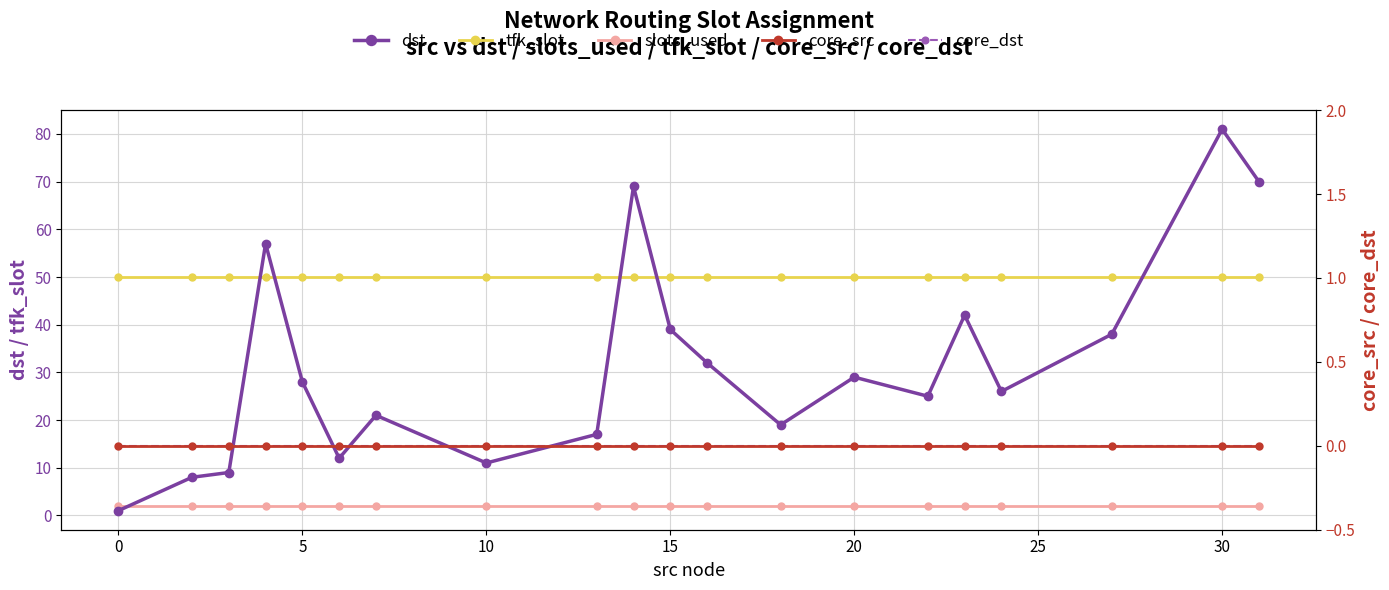

What is the sum of all slots_used values?

40